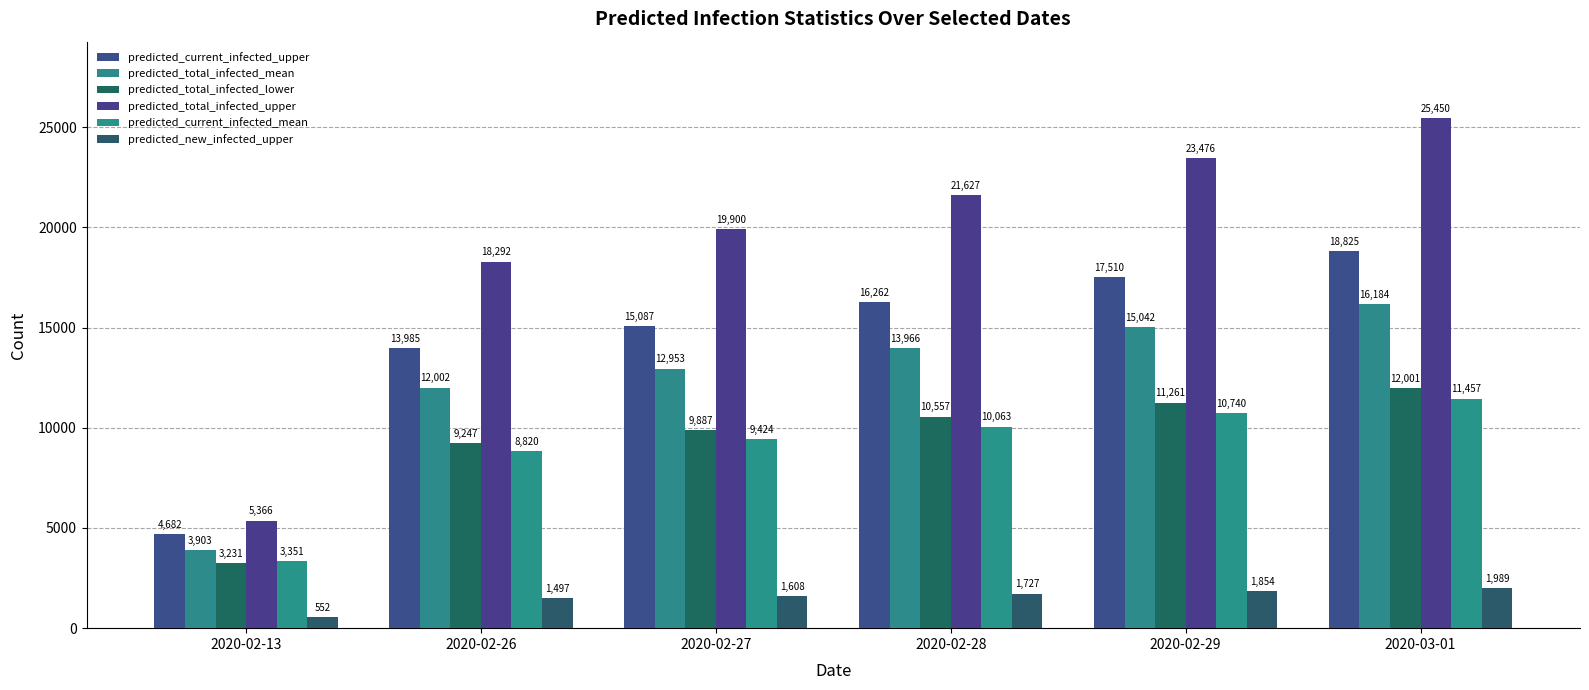

Is it true that predicted_total_infected_mean equals 19896 at 2020-02-29?

False